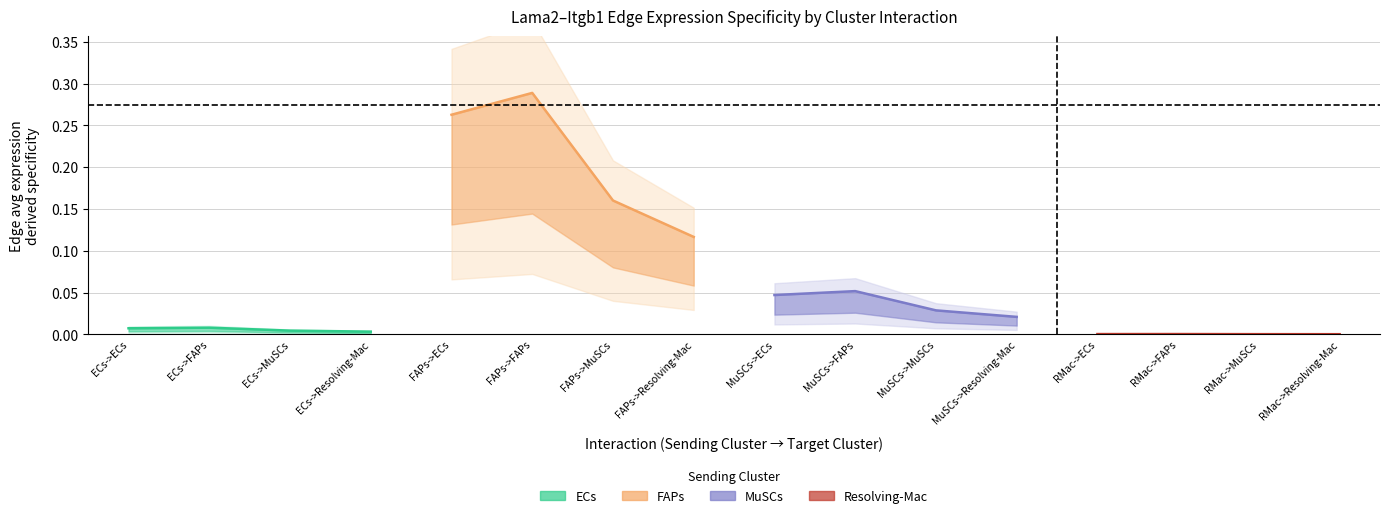

Reading right to left, list all the values displayed in this chart.

ECs: 0.0	0.0	0.0	0.0
FAPs: 0.1	0.2	0.3	0.3
MuSCs: 0.0	0.0	0.1	0.0
Resolving-Mac: 0.0	0.0	0.0	0.0